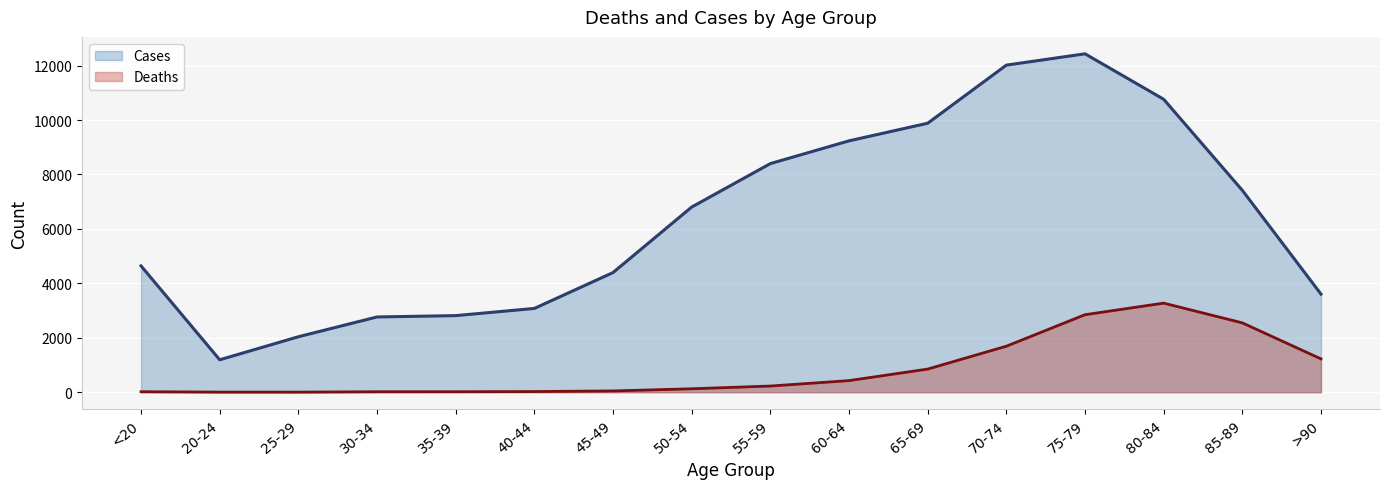

List the labels in order of Deaths value, largest first.

80-84, 75-79, 85-89, 70-74, >90, 65-69, 60-64, 55-59, 50-54, 45-49, 40-44, <20, 35-39, 30-34, 20-24, 25-29